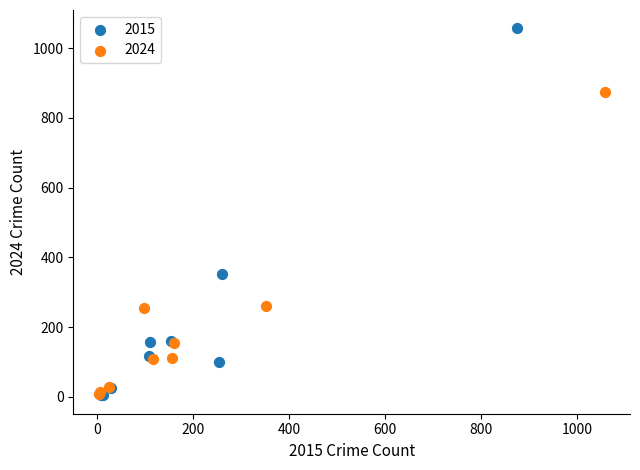

Which series has the widest spread of Y values?

2015